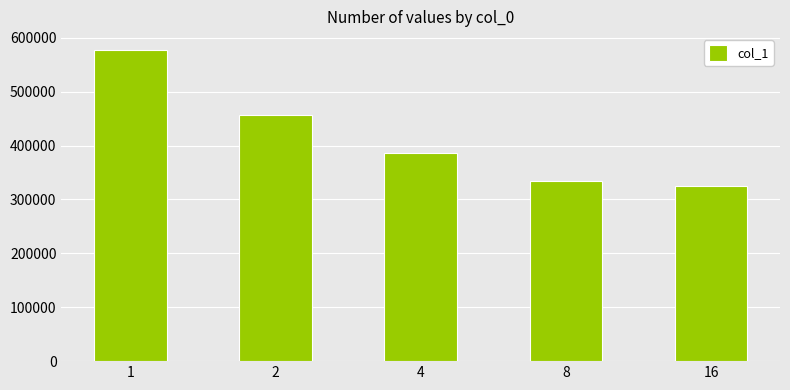

What is the value of the 5th bar from the left?

324242